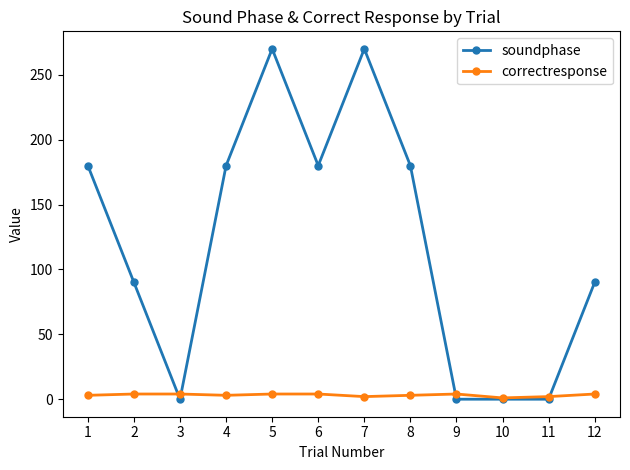

True or false: soundphase has more than 1 points higher than both neighbors.

True